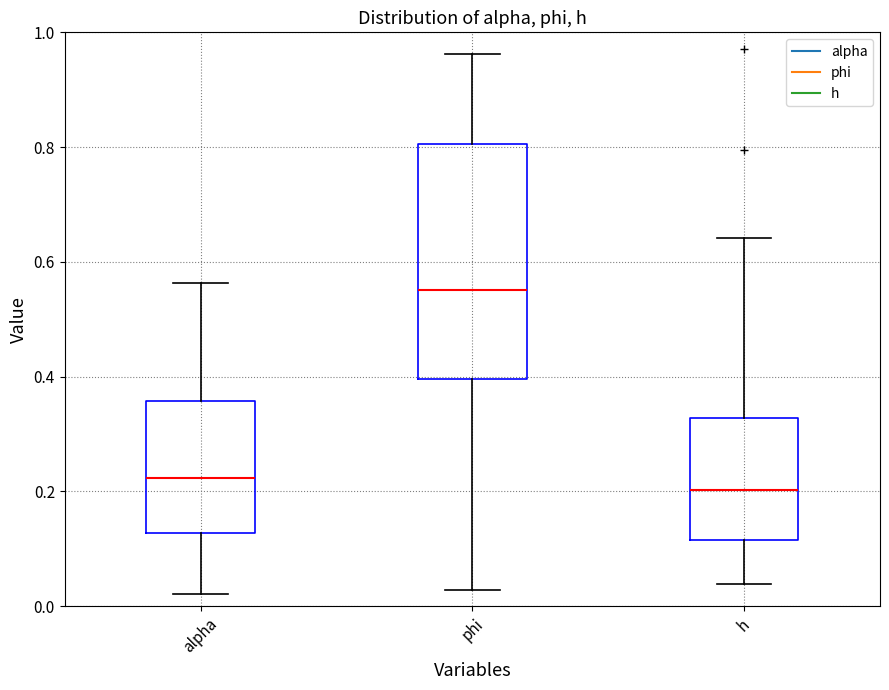

Where is the upper edge of the box for h on the y-axis? The values are not printed on the chart, so give them approximately, as read against the axis.

0.32